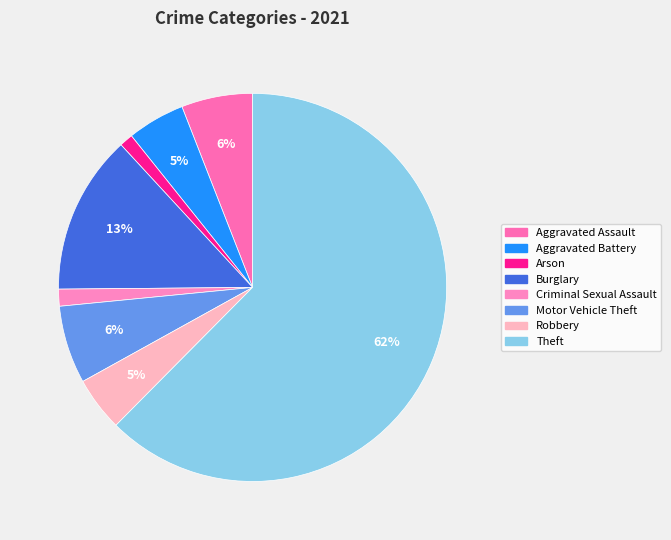

Count the number of slices in the pie.

8